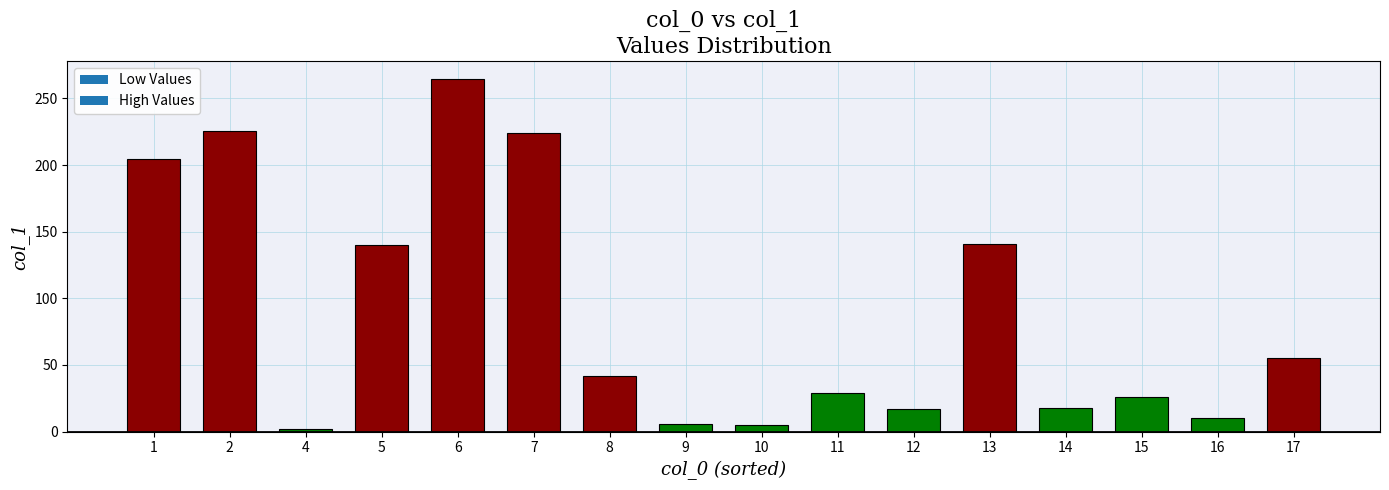

What is the value of the 3rd bar from the left?

2.0